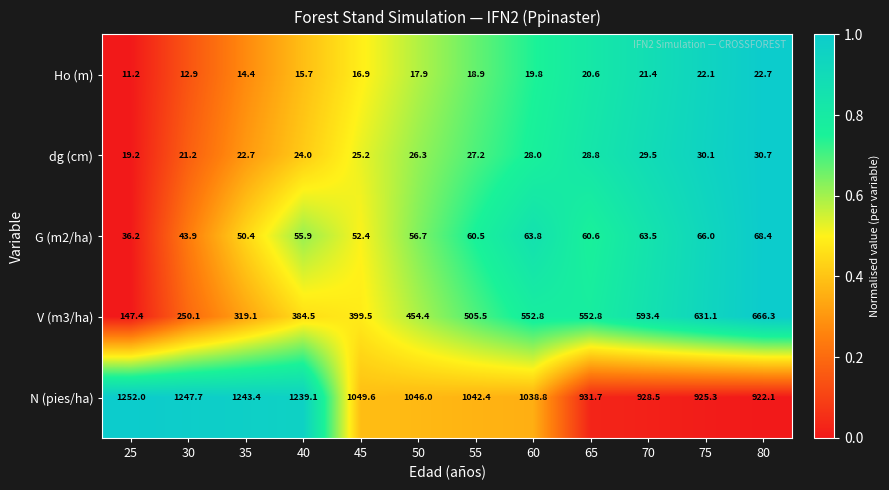

True or false: N (pies/ha) has a value of 1046.0 at 50.

True